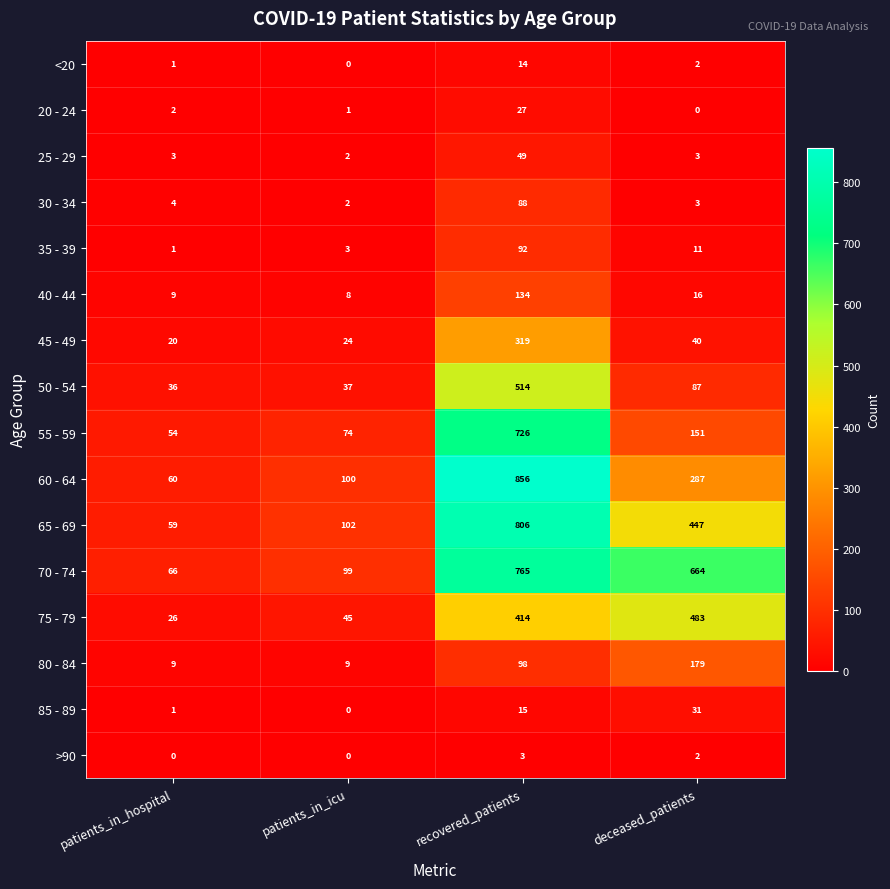

The 80 - 84 series shows 16 at patients_in_hospital. True or false?

False